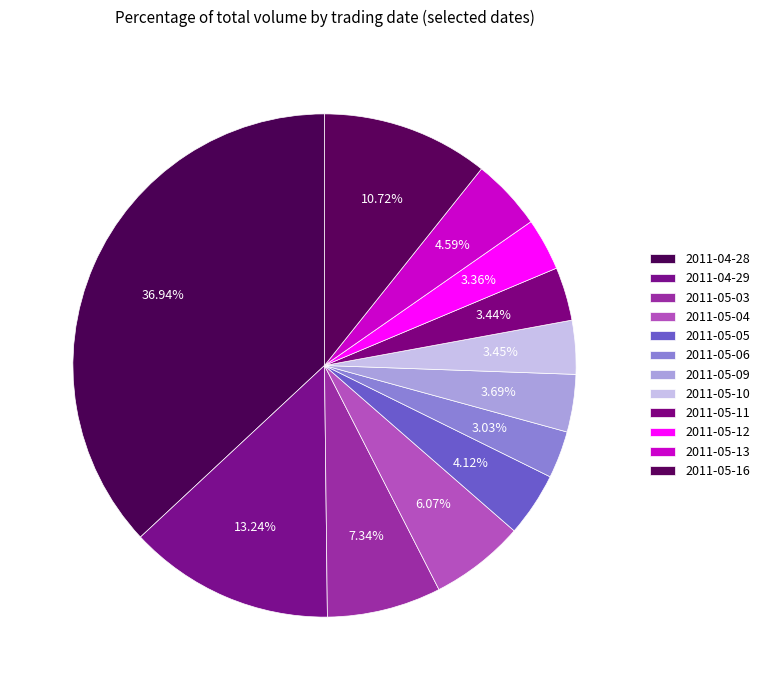

Is there any slice that represents more than half of the pie?

No